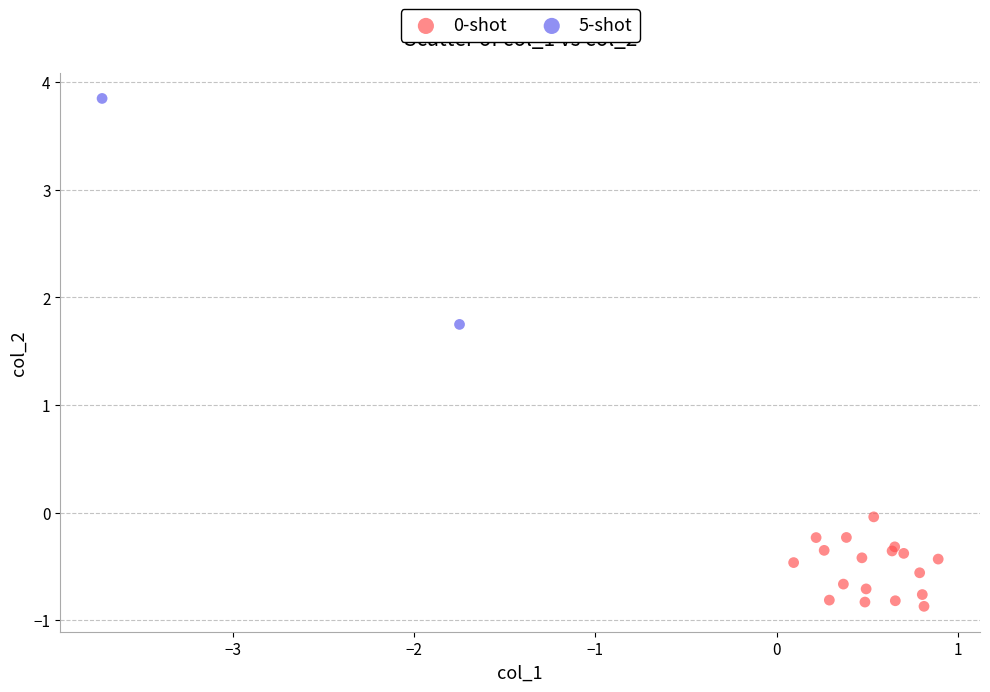

Which series has the widest spread of Y values?

5-shot